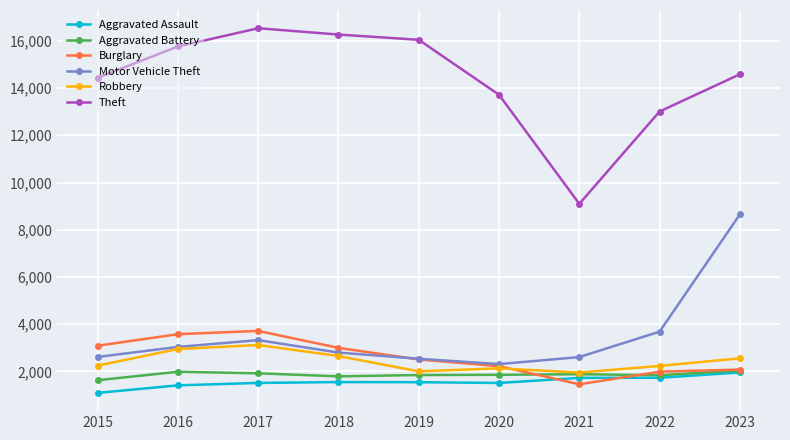

Is it true that Aggravated Assault equals 1513 at 2017?

True